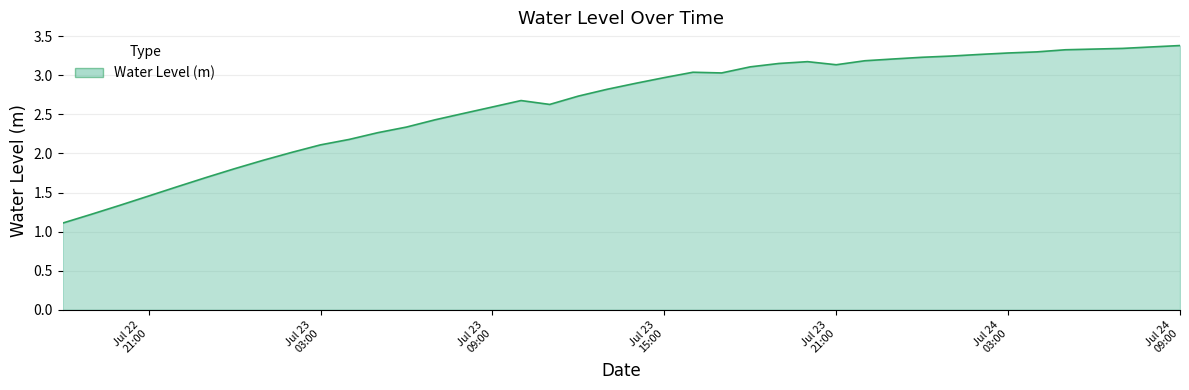

What is the smallest value displayed?

1.1